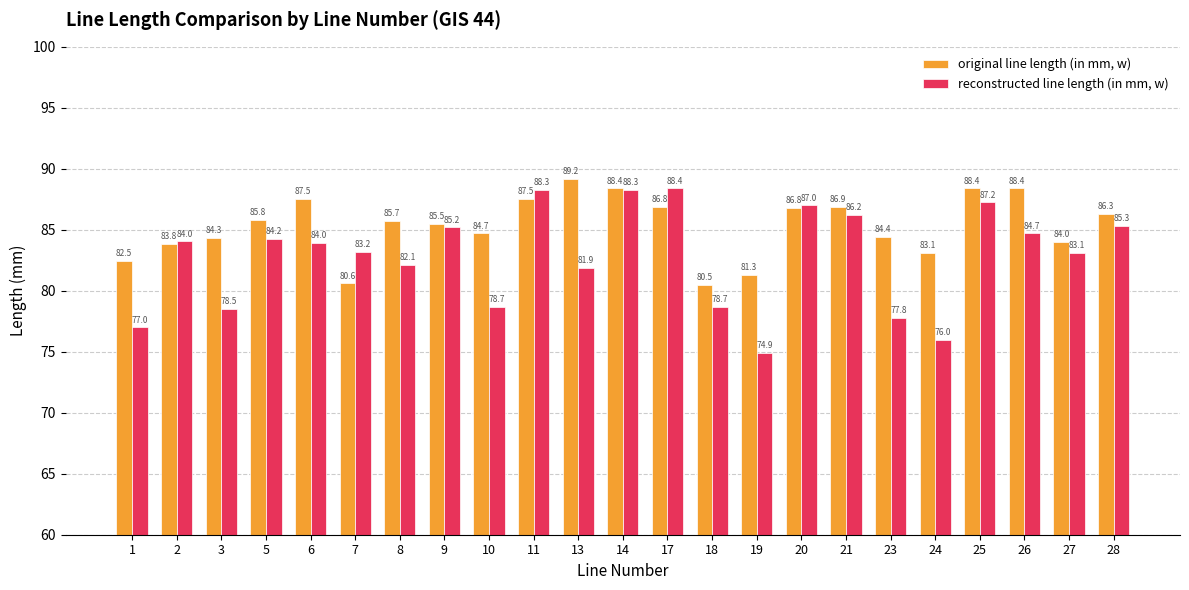

Between 25 and 28, which series saw the biggest shift?

original line length (in mm, w)